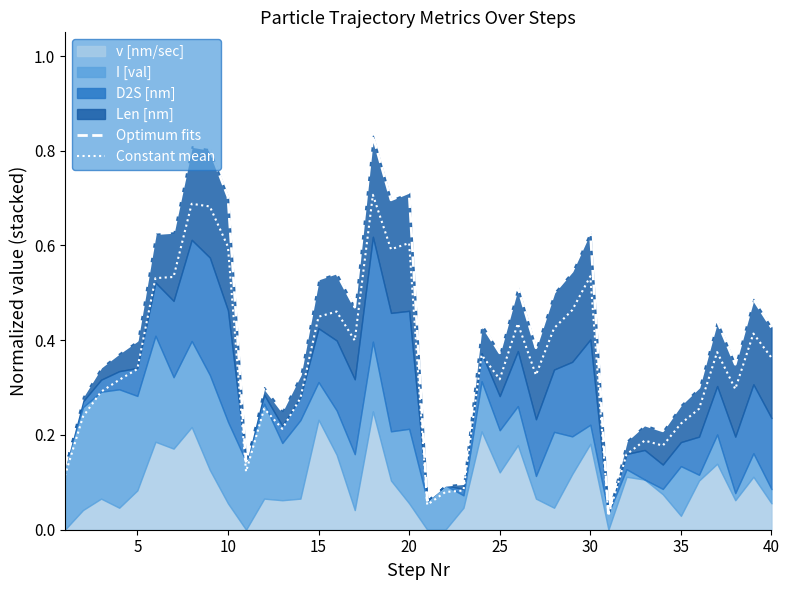

True or false: Constant mean has a value of 0.1 at 30.

False